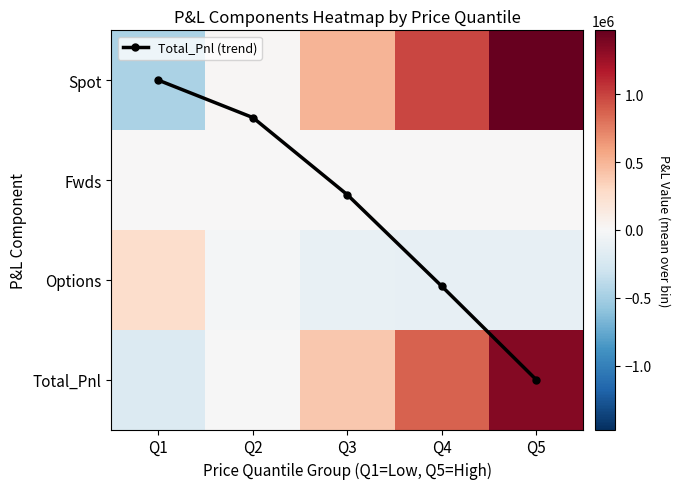

At Q3, list the series in order from largest to smallest.

Spot, Total_Pnl, Total_Pnl (trend), Fwds, Options